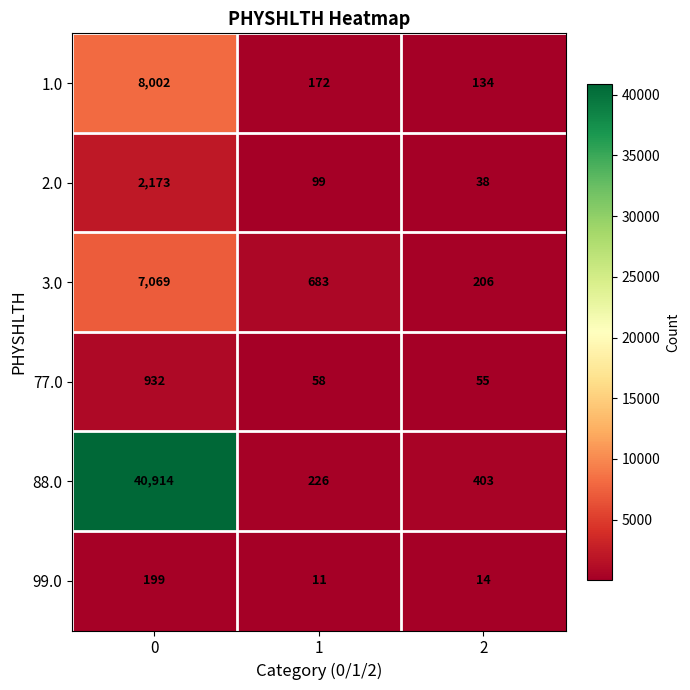

Which series has the largest range (max minus min)?

88.0